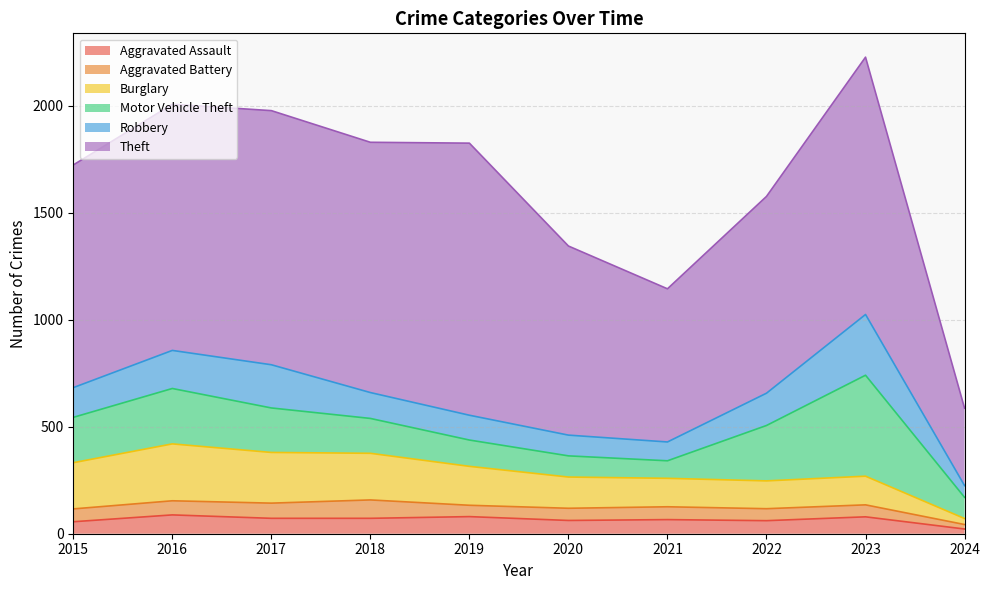

What is the total value across all series at 2024?

587